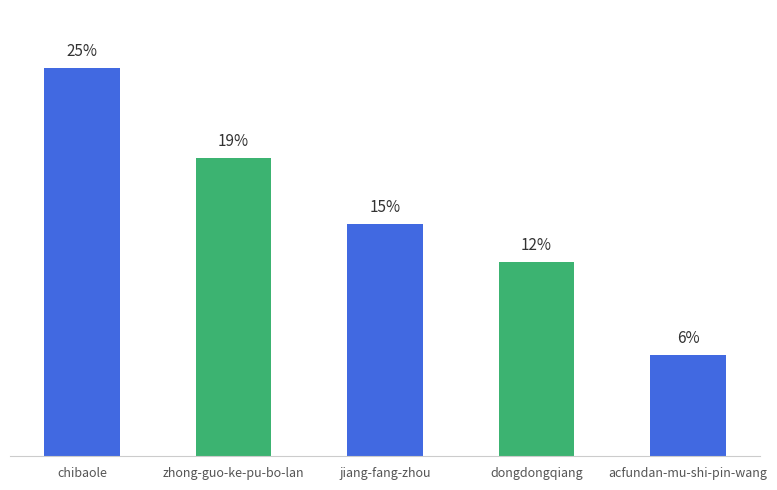

Which has a higher value, jiang-fang-zhou or dongdongqiang?

jiang-fang-zhou